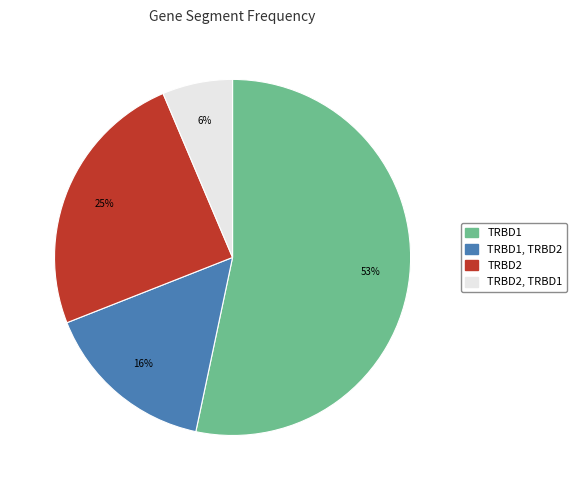

Is there a majority slice in this chart?

Yes